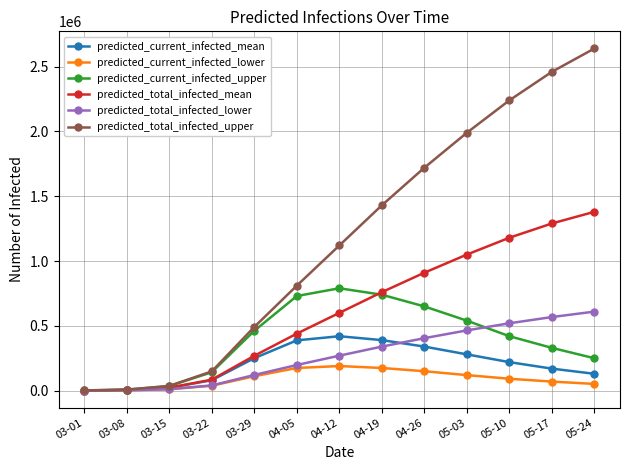

What is the sum of the predicted_current_infected_lower values at 03-22 and 03-01?

38761